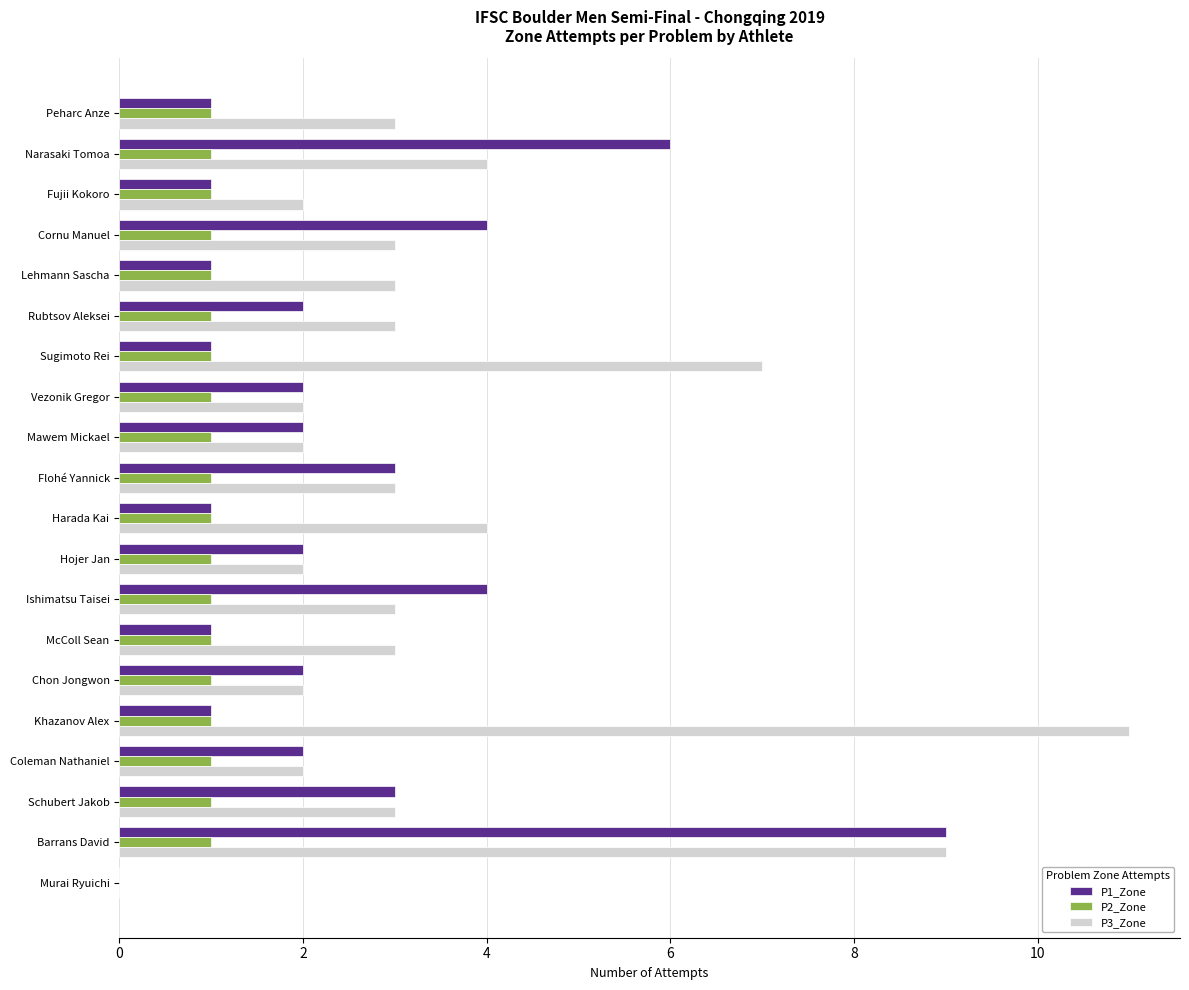

What is the total value across all series at Fujii Kokoro?

4